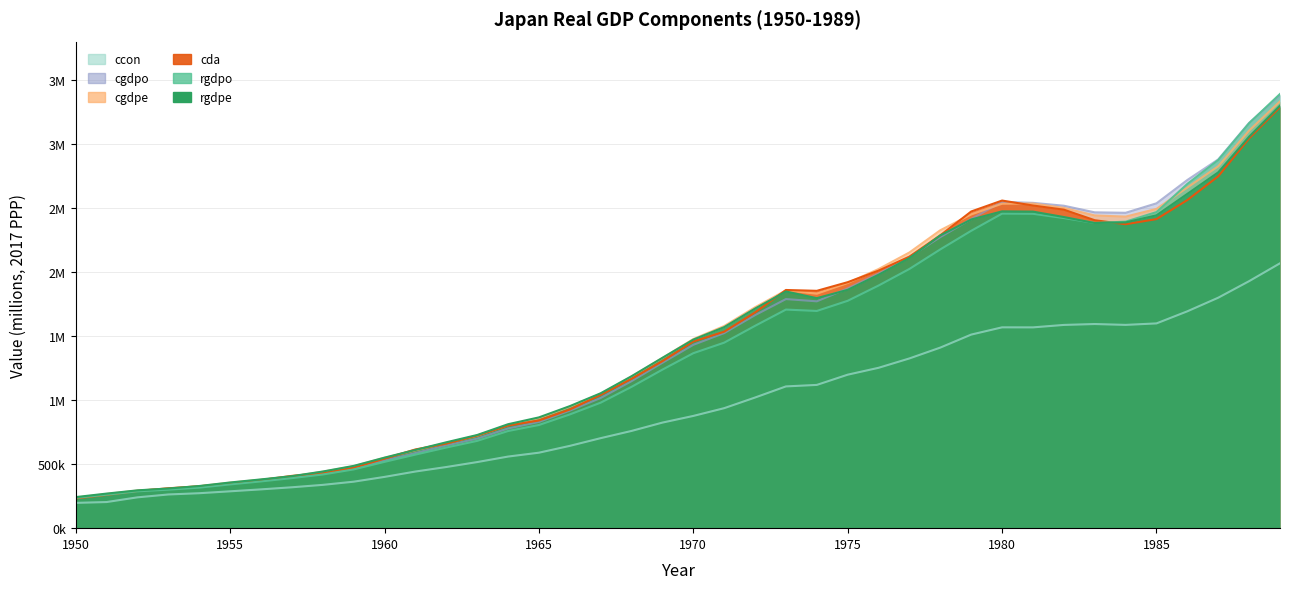

The value of cgdpe at 1986 is 2660589. True or false?

True